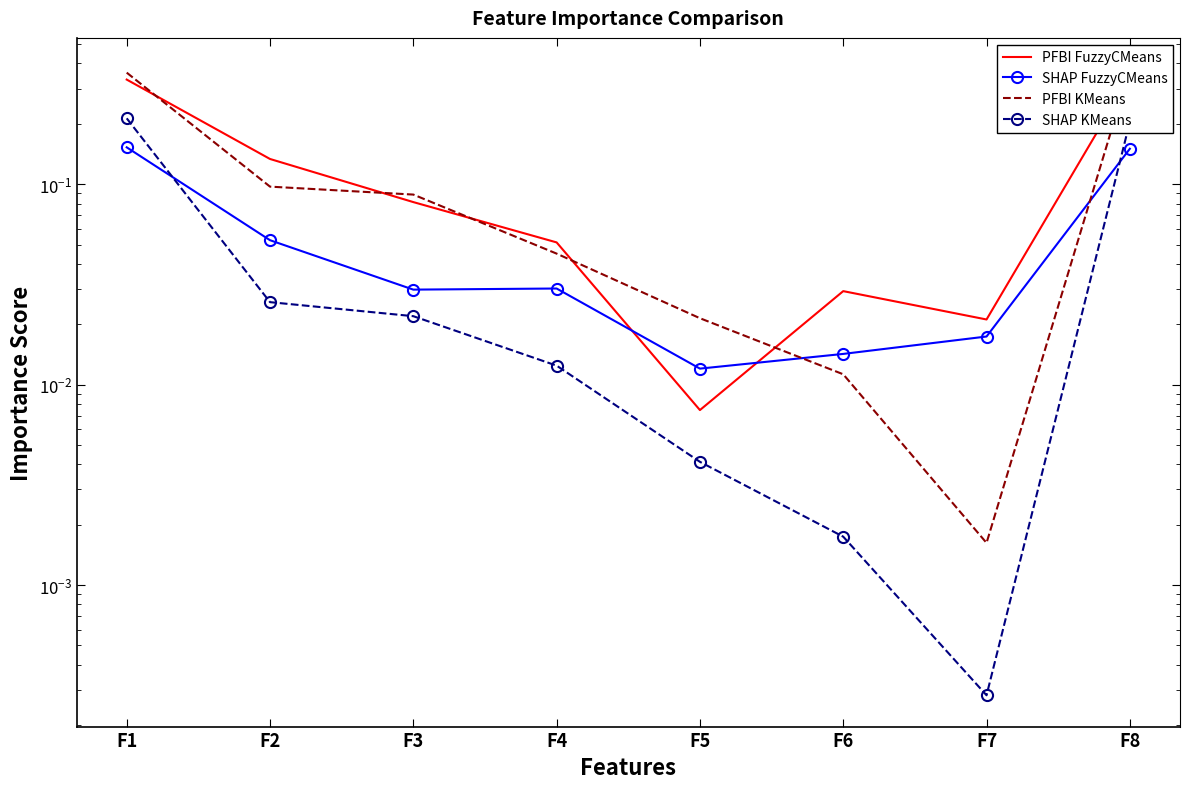

Reading right to left, transcribe all the data shown in this chart.

PFBI FuzzyCMeans: 0.3	0.0	0.0	0.0	0.1	0.1	0.1	0.3
SHAP FuzzyCMeans: 0.2	0.0	0.0	0.0	0.0	0.0	0.1	0.2
PFBI KMeans: 0.4	0.0	0.0	0.0	0.0	0.1	0.1	0.4
SHAP KMeans: 0.2	0.0	0.0	0.0	0.0	0.0	0.0	0.2